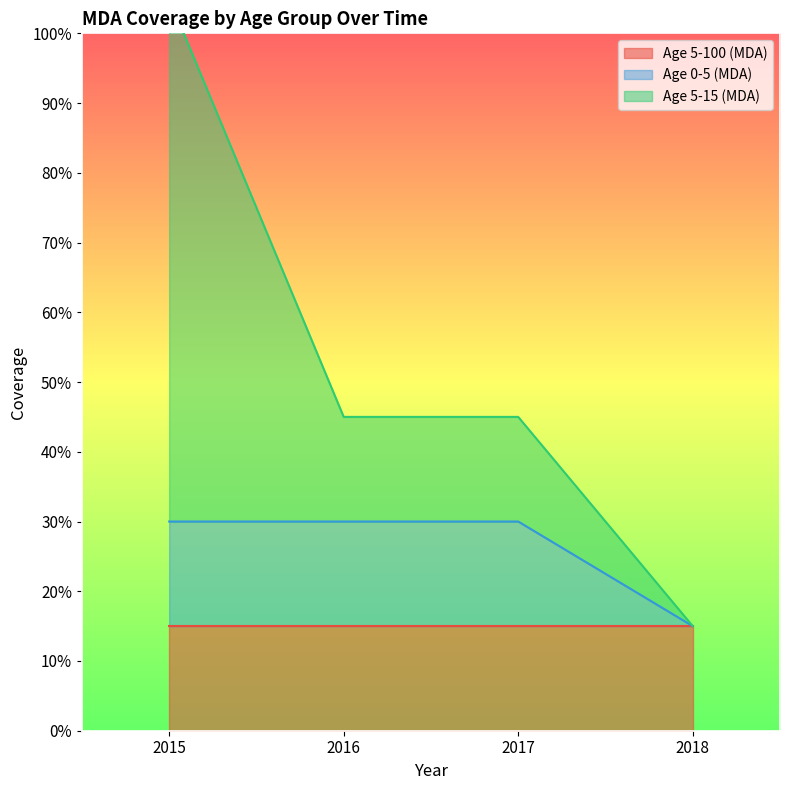

Which series changed the most between 2016 and 2017?

Age 0-5 (MDA)